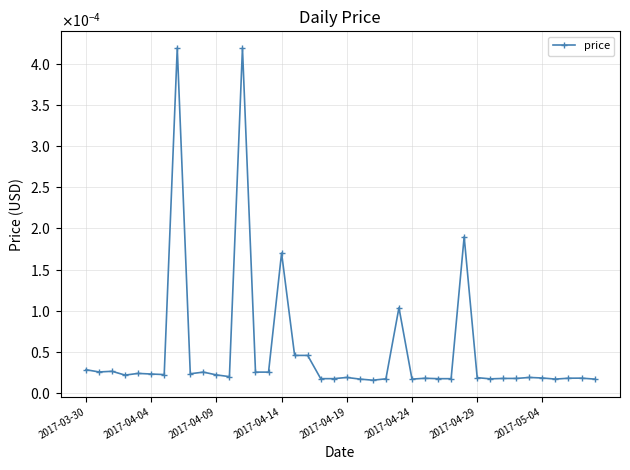

Is this an area chart (filled region under the line)?

No